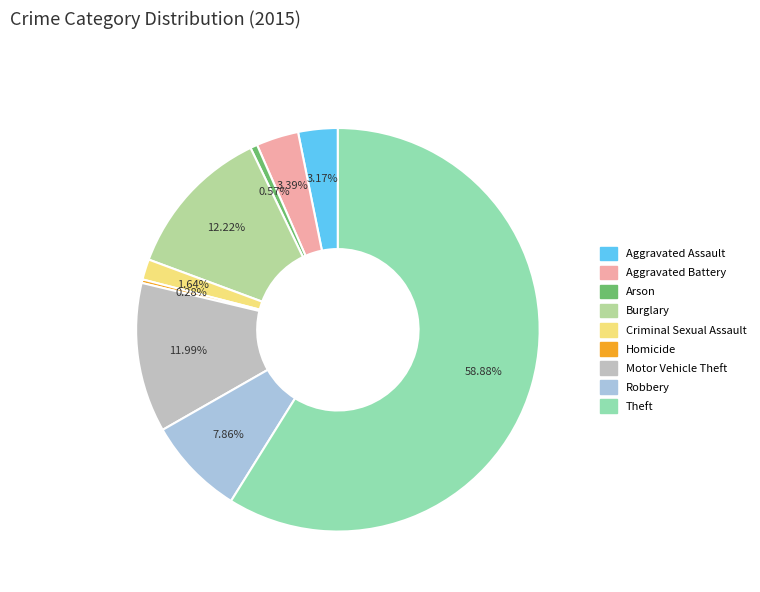

What percentage is the Burglary slice, to the nearest percent?

12%